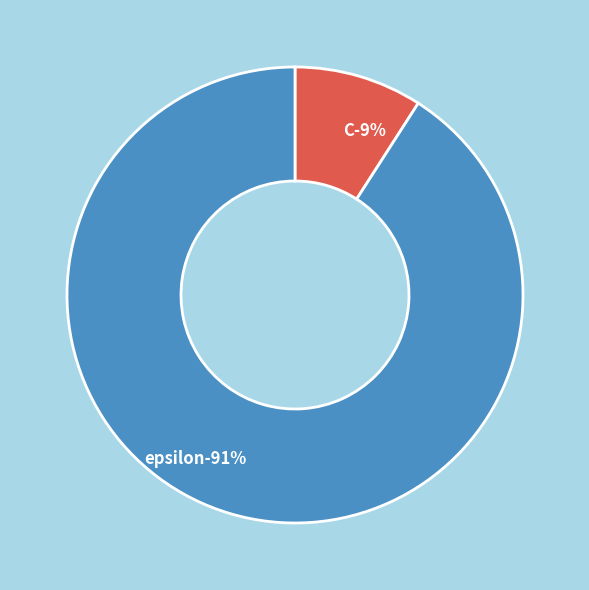

True or false: epsilon accounts for 99% of the total.

False